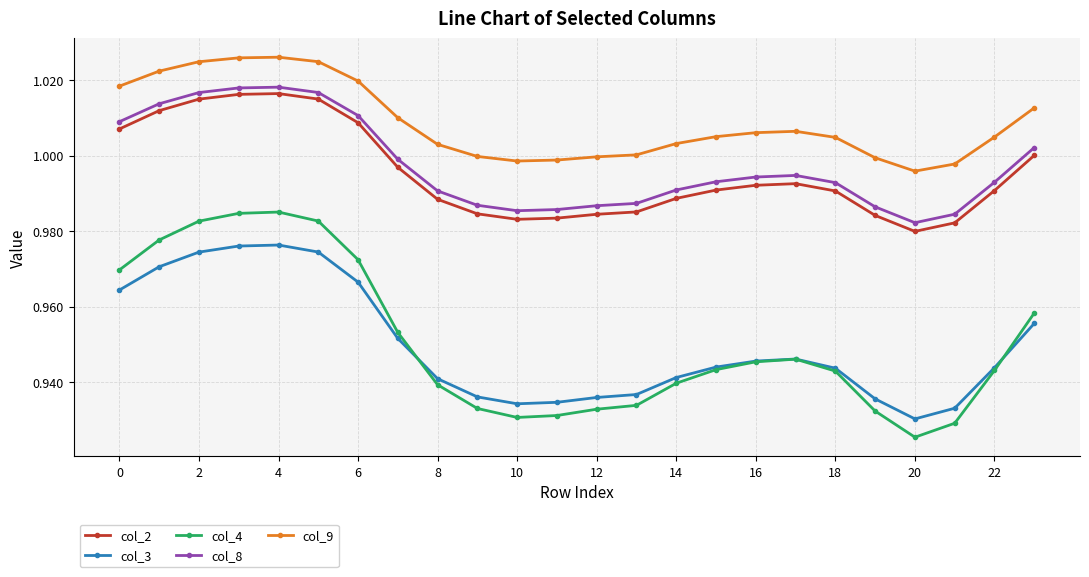

What are all the series names shown in the legend?

col_2, col_3, col_4, col_8, col_9